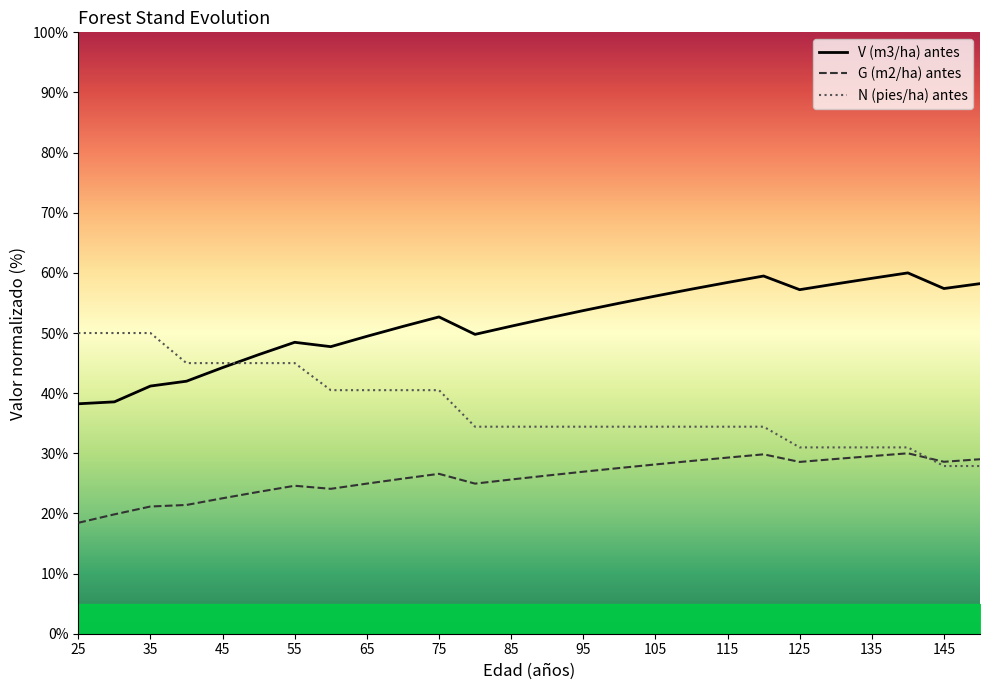

Which series changed the most between 65 and 150?

N (pies/ha) antes